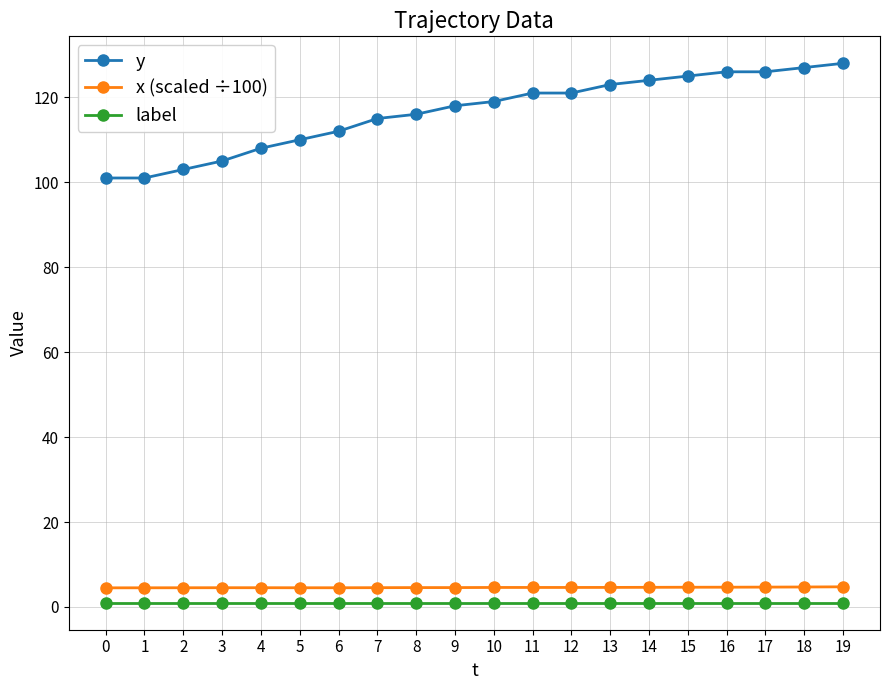

At how many categories does at least one series exceed 75?

20